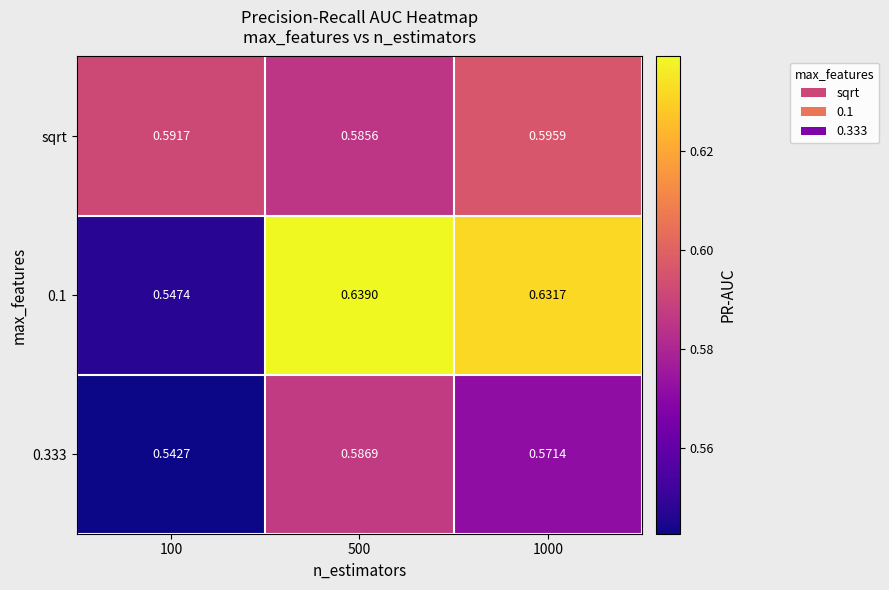

Is the value of 0.1 at 100 greater than the value of 0.333 at 1000?

No